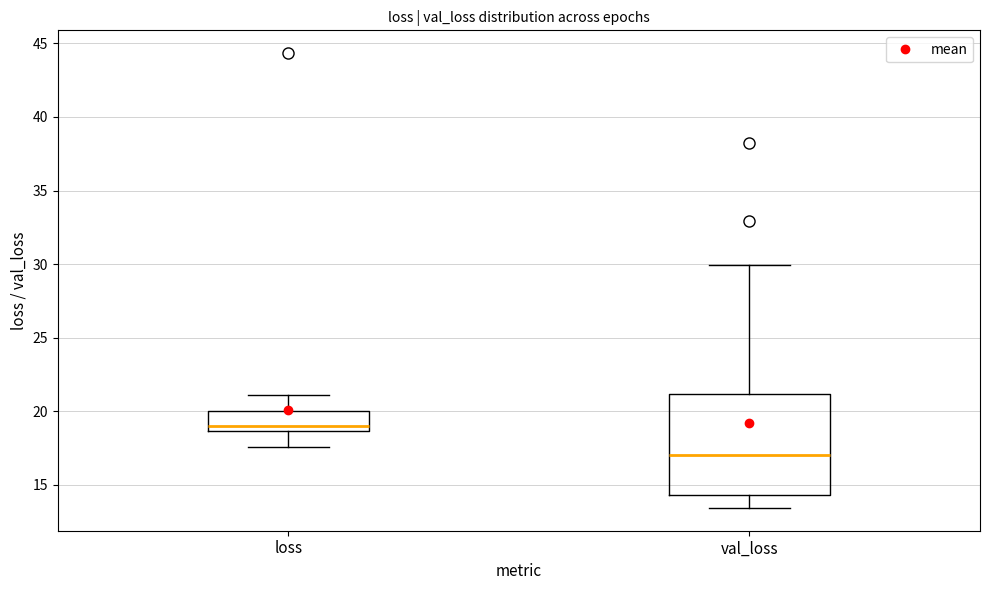

Where does the lower whisker of the box for loss end on the y-axis? The values are not printed on the chart, so give them approximately, as read against the axis.

17.5